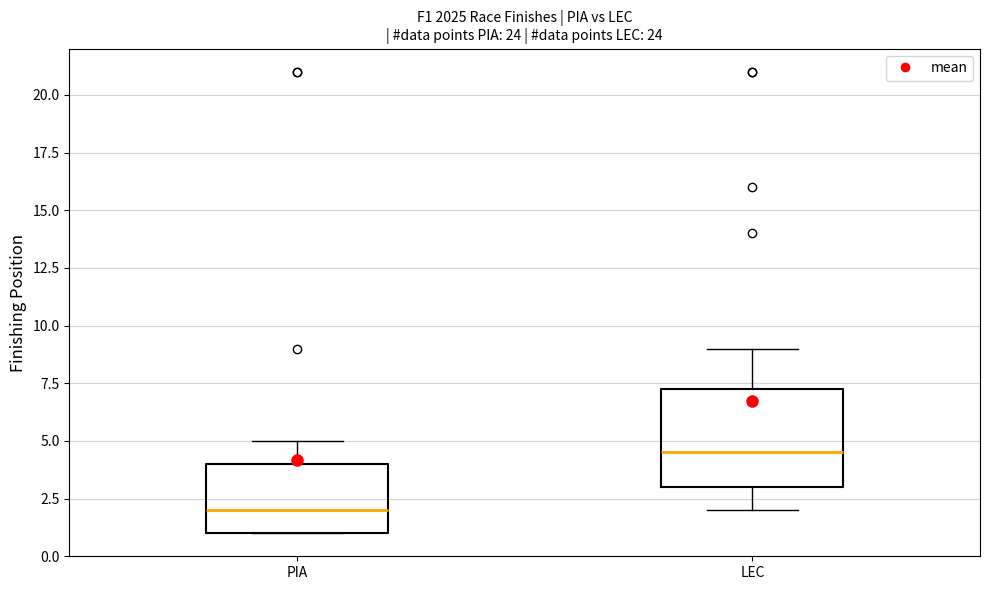

Which box has the highest median line?

LEC